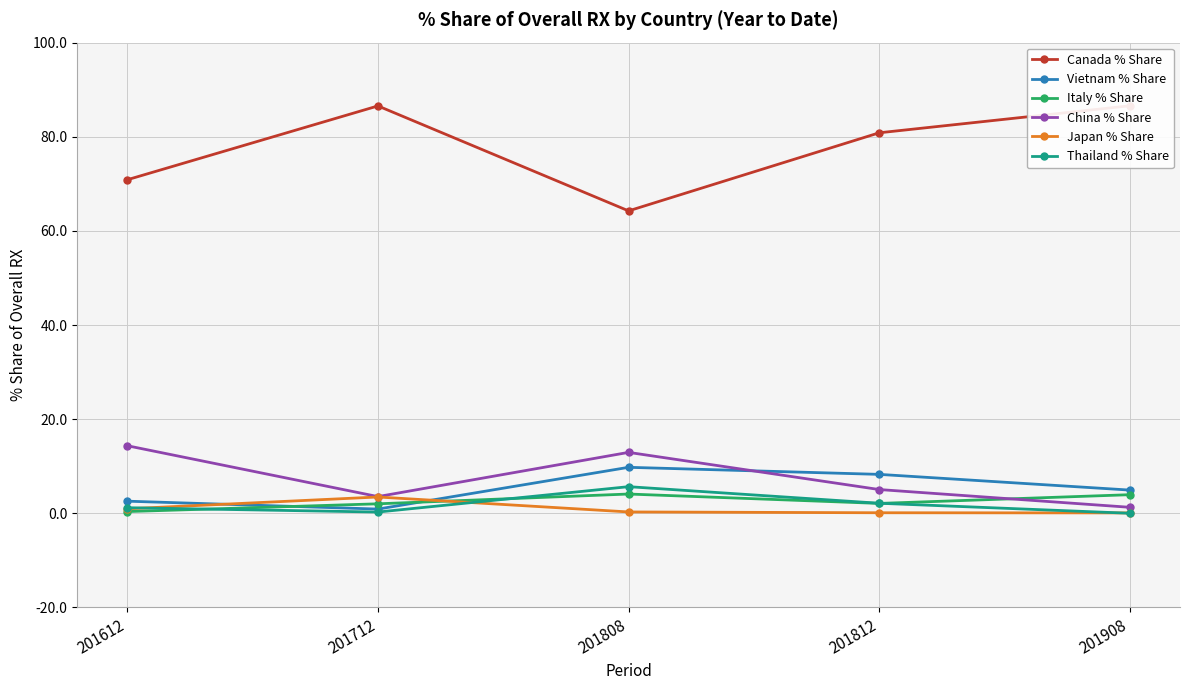

What is the total value across all series at 201712?

96.7